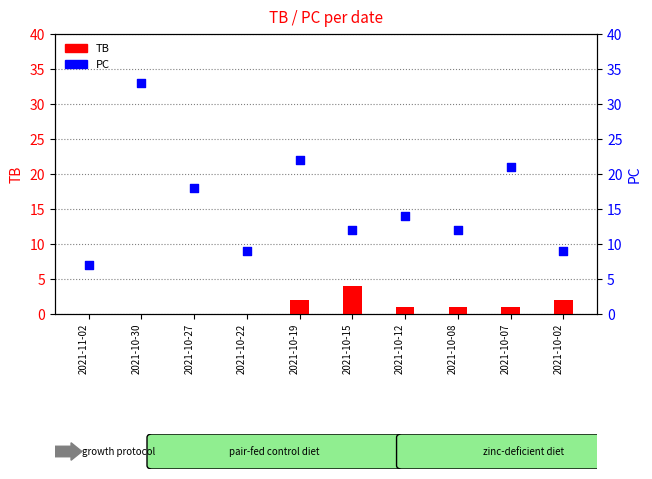

Is the value of PC at 2021-10-07 greater than the value of TB at 2021-11-02?

Yes